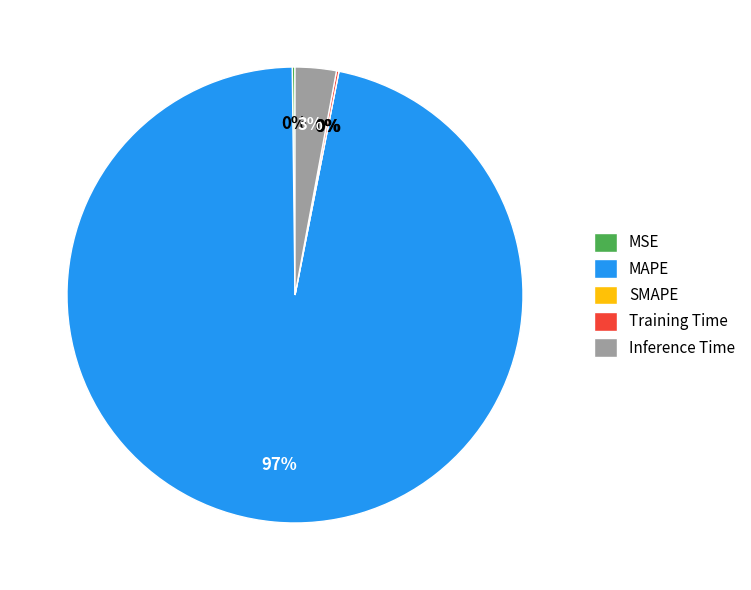

Do MAPE and Inference Time together represent more than half of the pie?

Yes